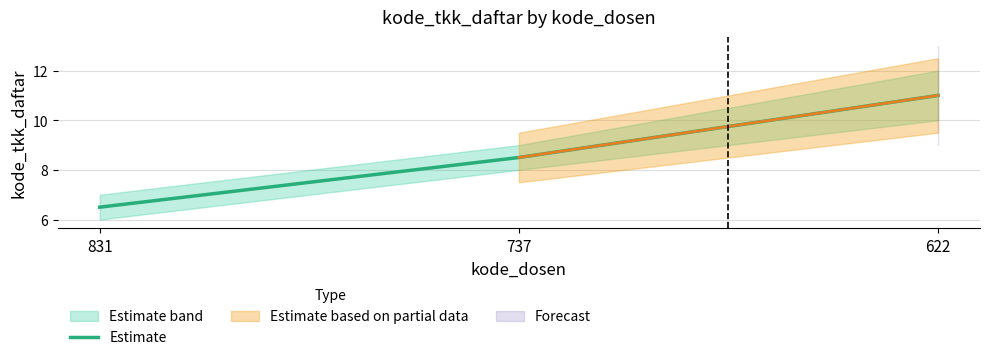

What is the sum of all values?

26.0